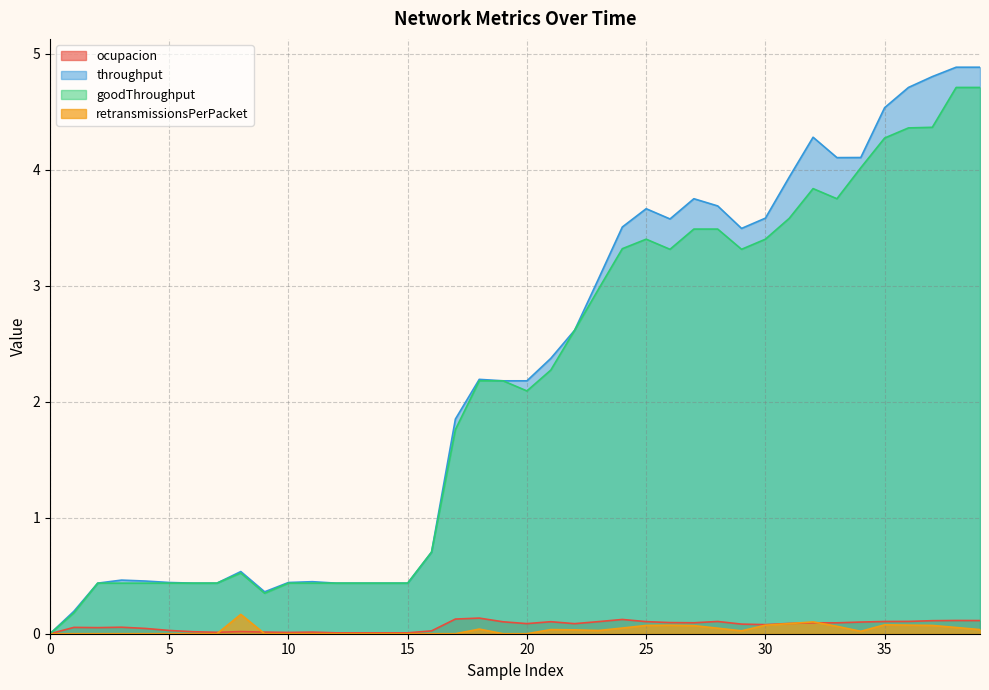

Which category has the highest value across all series?

38